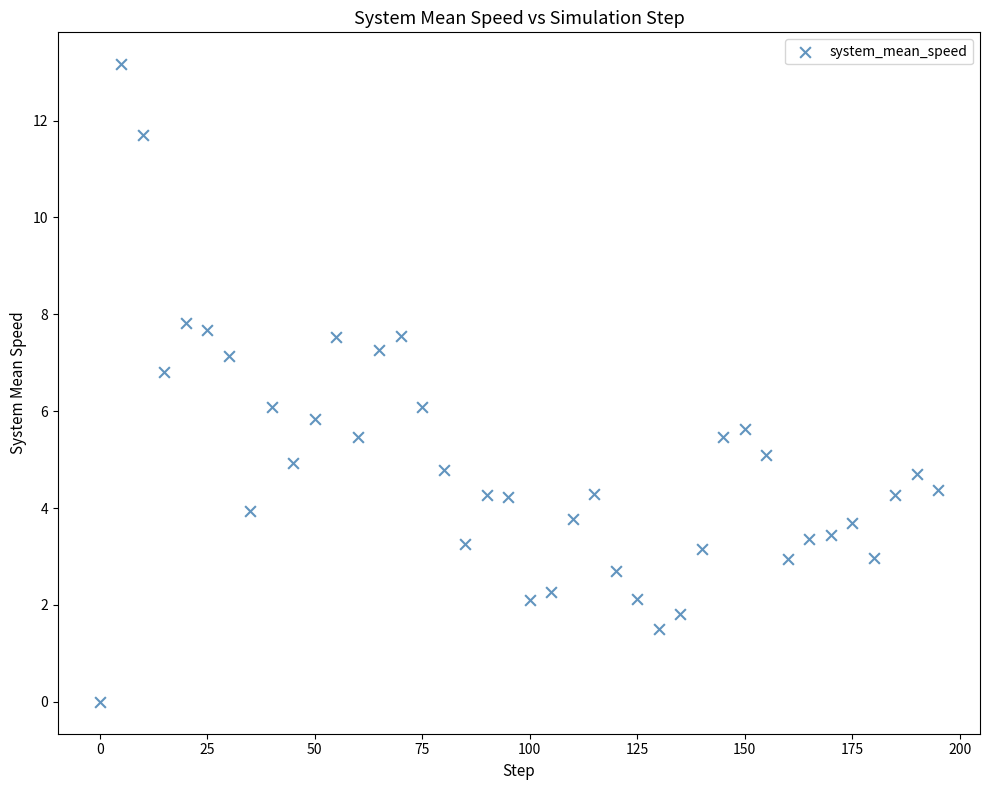

What is the range of Y values (max minus min)?

13.2